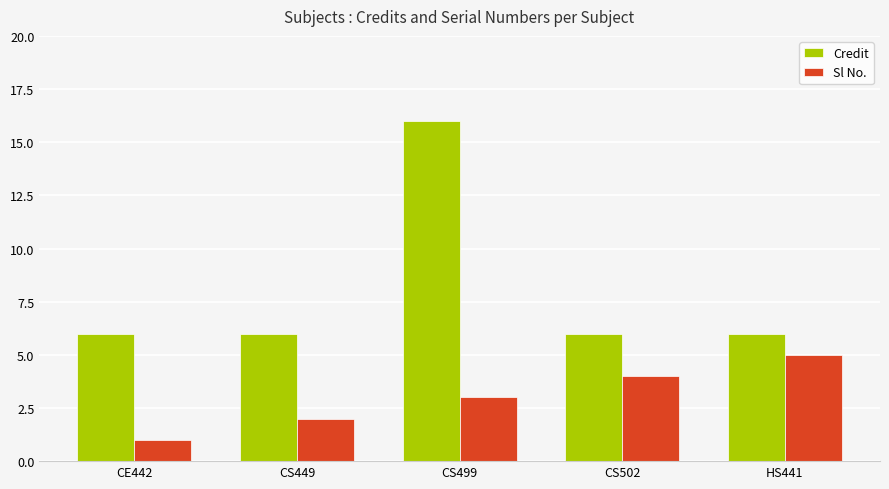

Does the chart contain stacked bars?

No